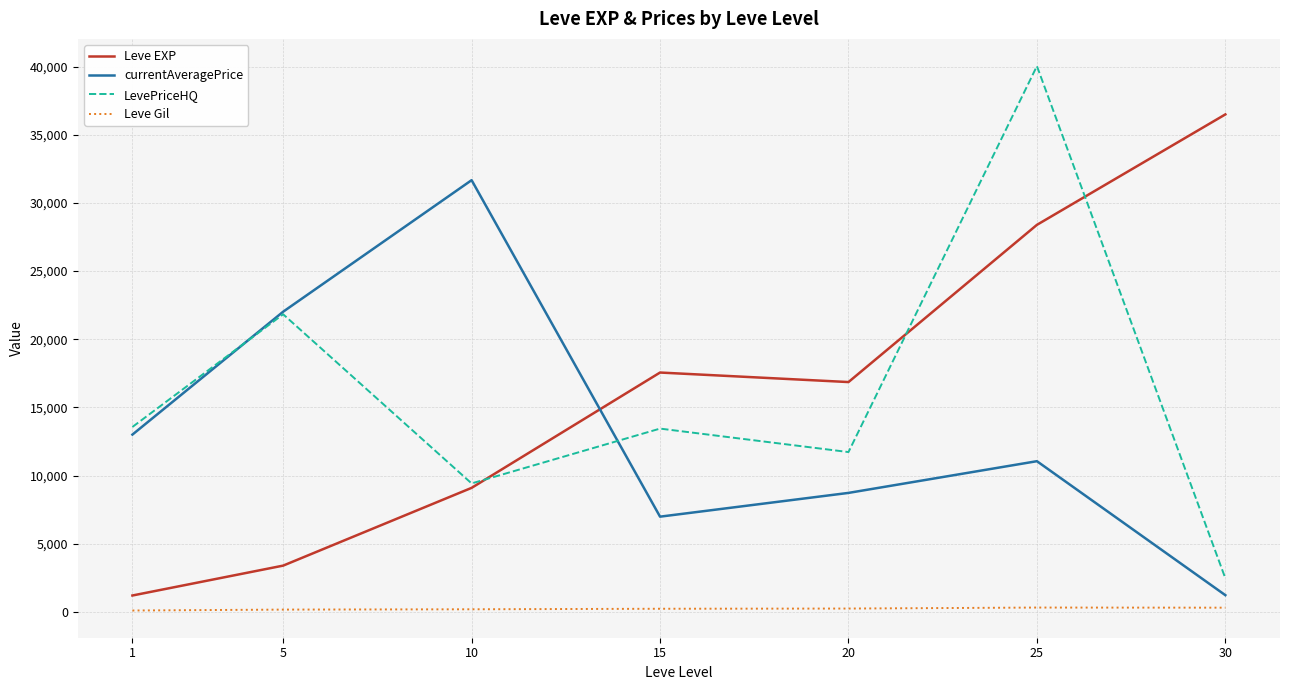

Count the number of categories in the chart.

7